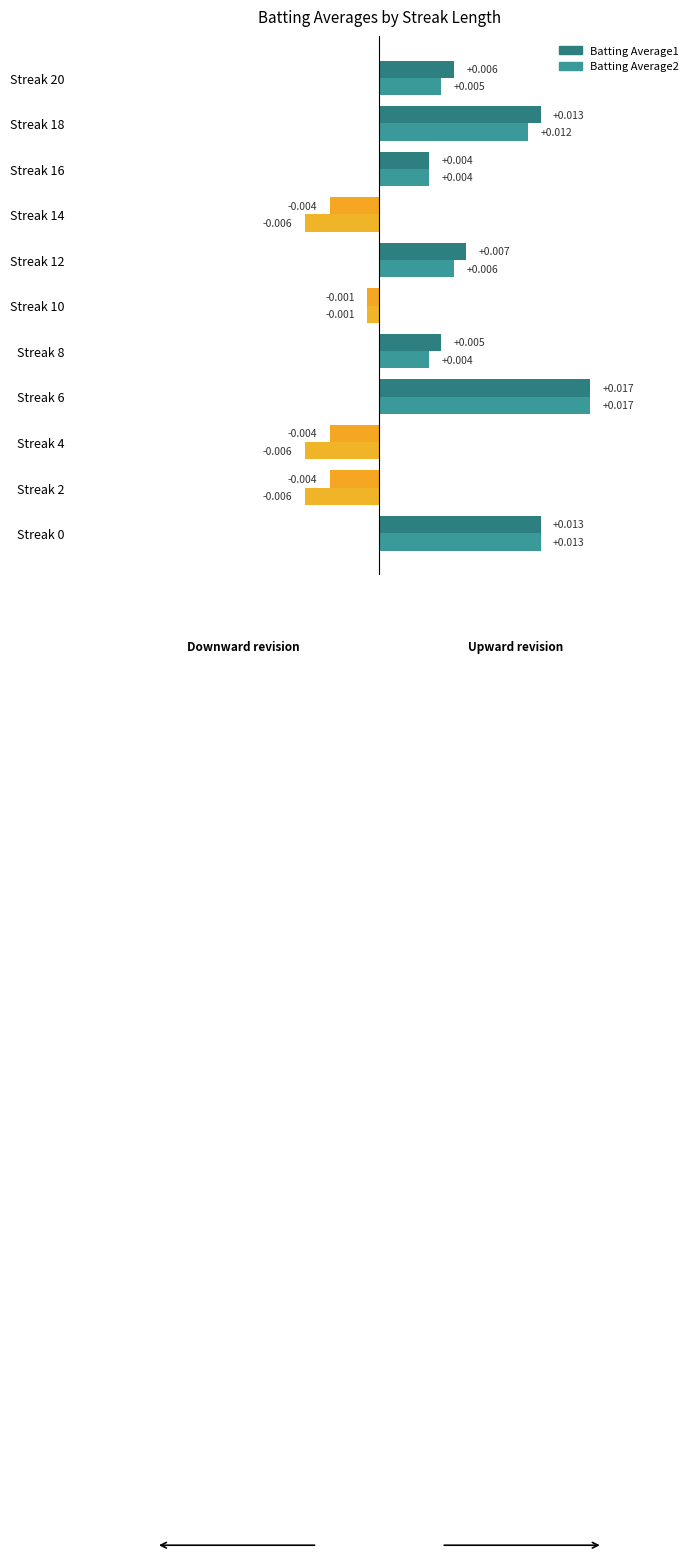

How many data points does each series have?

11